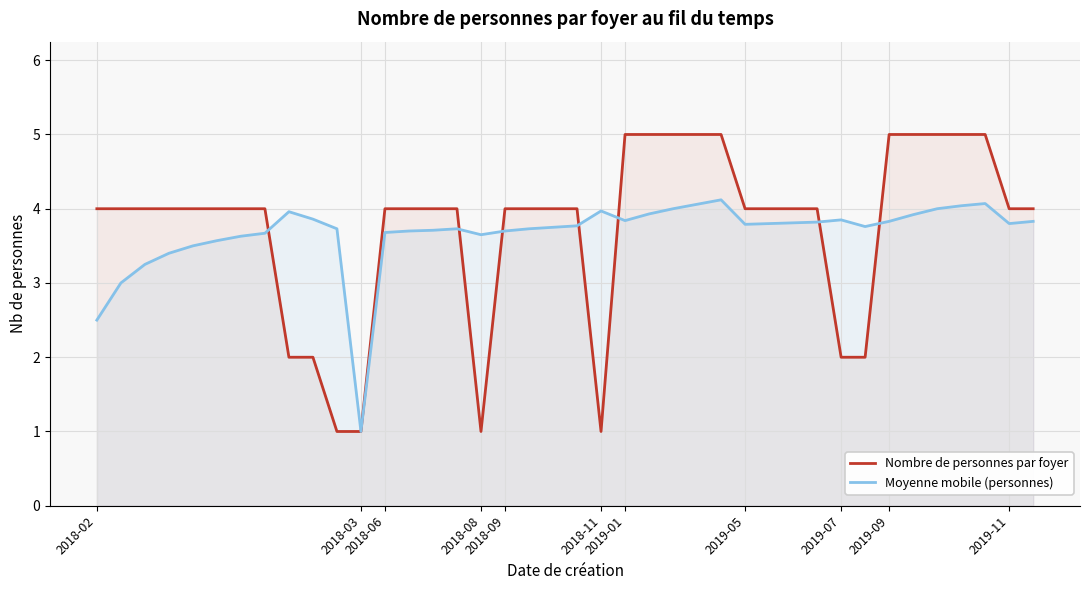

How many interior local valleys does the Nombre de personnes par foyer series have?

2